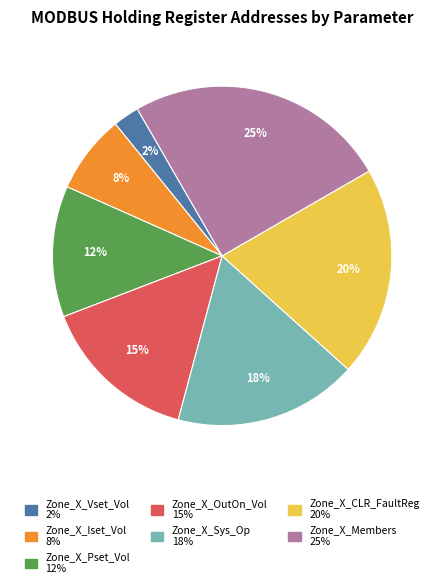

Rank the categories by value from lowest to highest.

Zone_X_Vset_Vol, Zone_X_Iset_Vol, Zone_X_Pset_Vol, Zone_X_OutOn_Vol, Zone_X_Sys_Op, Zone_X_CLR_FaultReg, Zone_X_Members